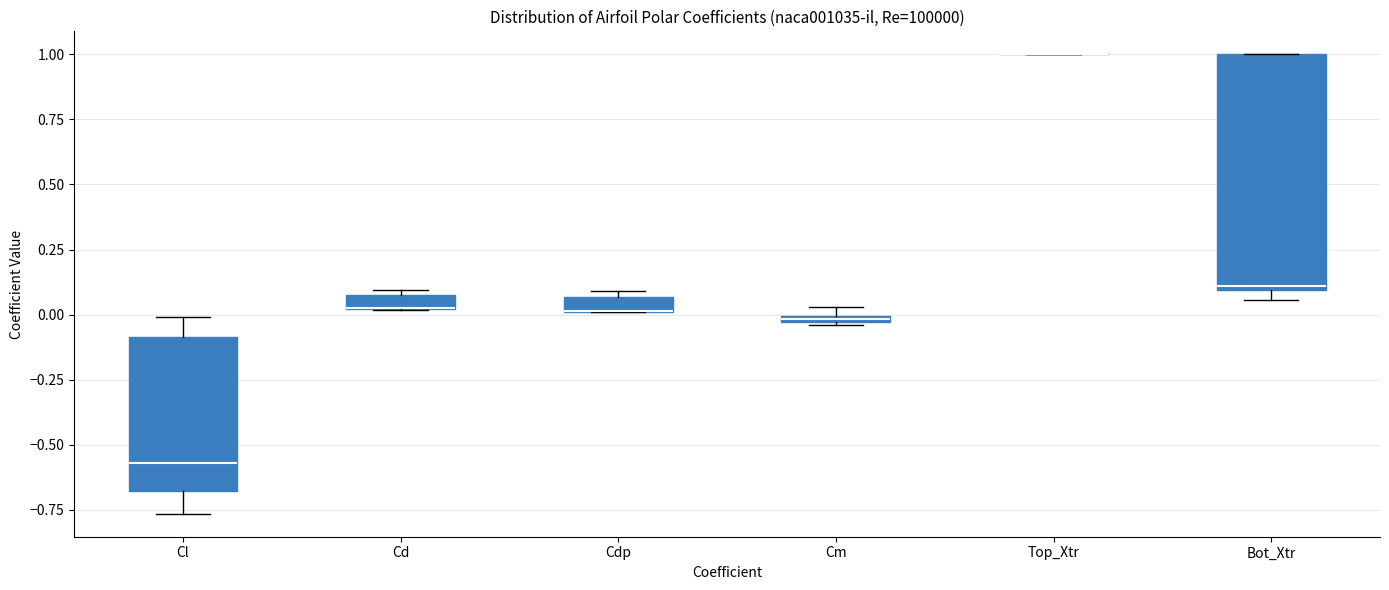

Where does the median line of the box for Cl sit on the y-axis? The values are not printed on the chart, so give them approximately, as read against the axis.

-0.55